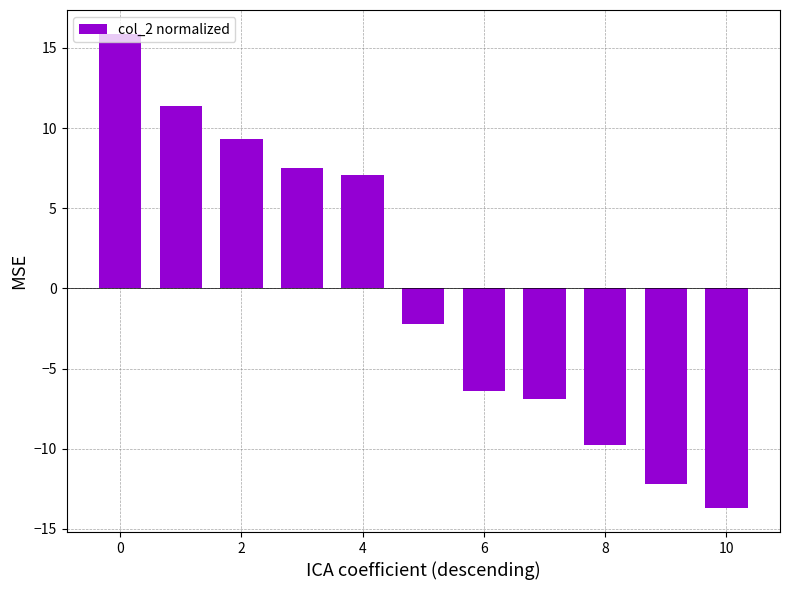

How many data points are above -2?

5